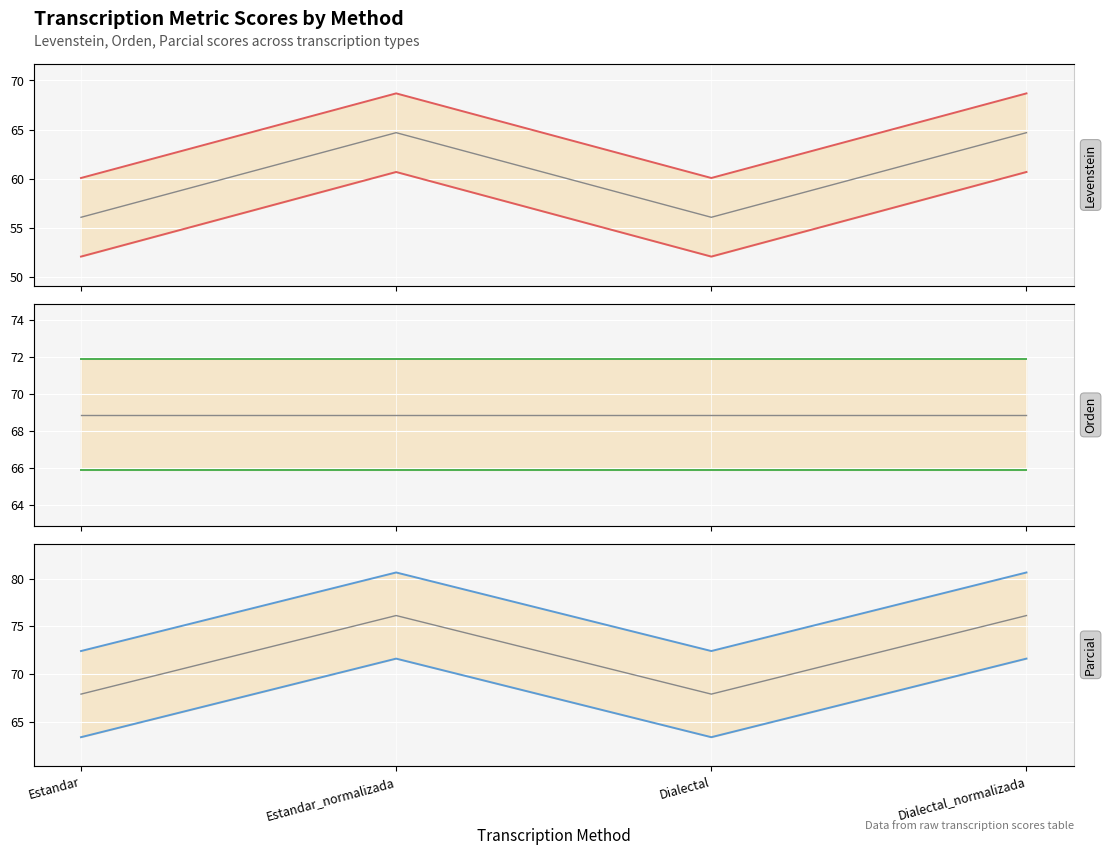

What is the sum of all Levenstein values?

257.5